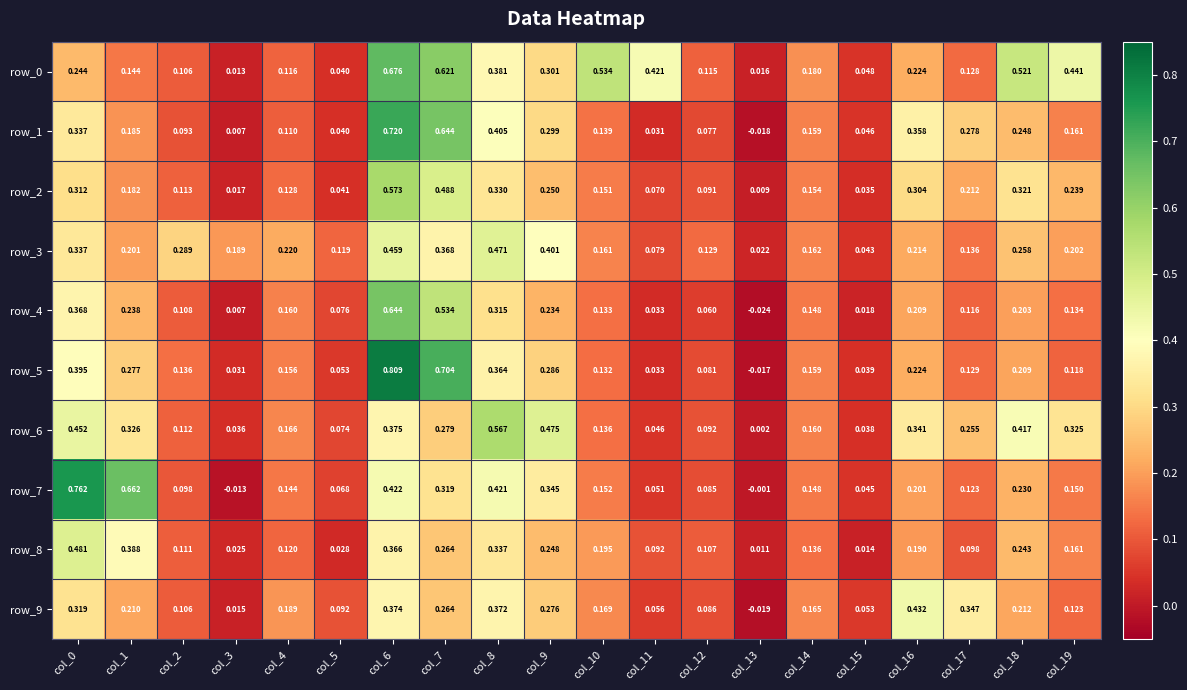

Is the value of row_2 at col_8 greater than the value of row_9 at col_1?

Yes